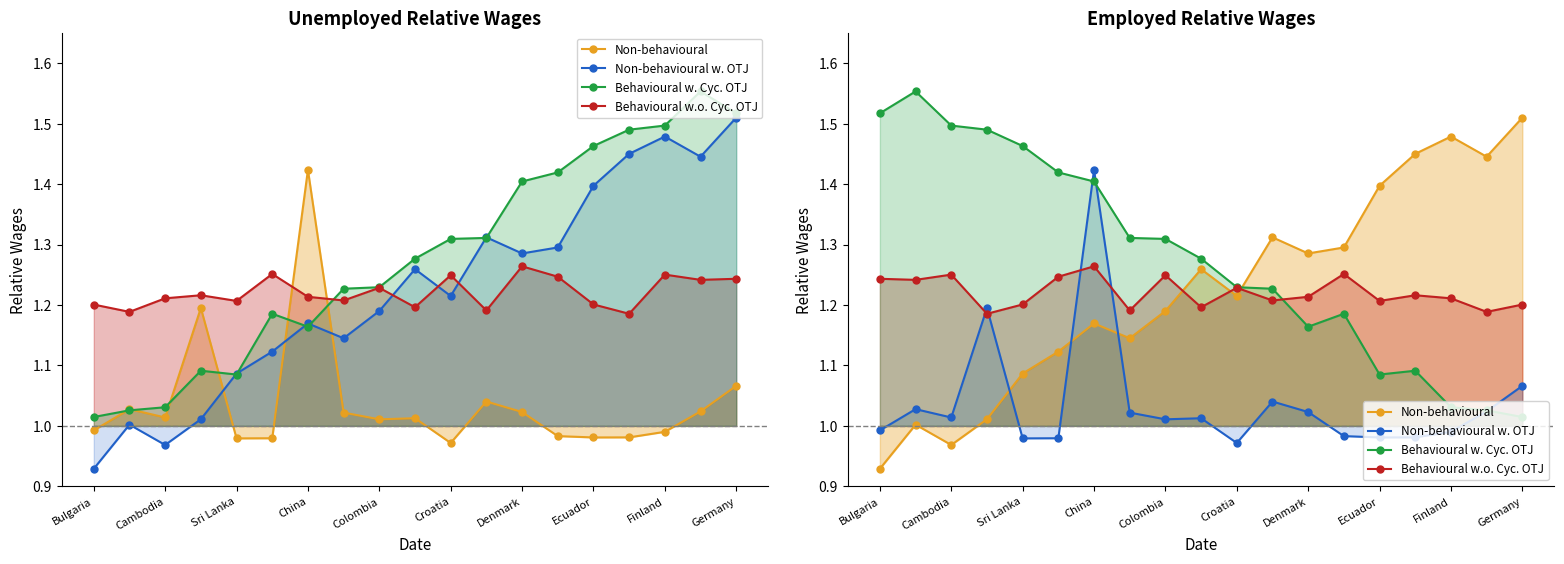

The value of Non-behavioural at 13 is 1.3. True or false?

True